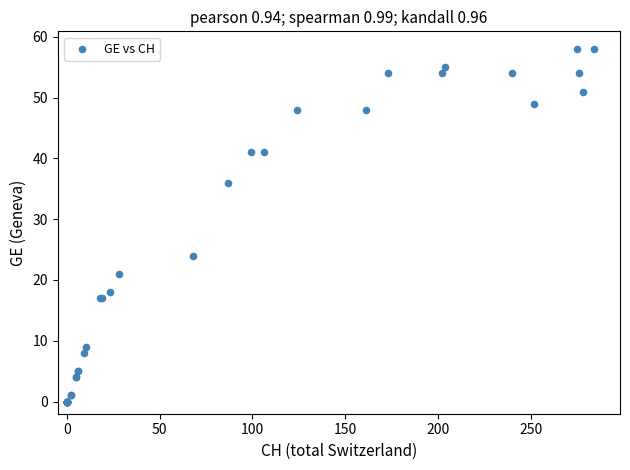

What Y value in the scatter plot is closest to 29?

24